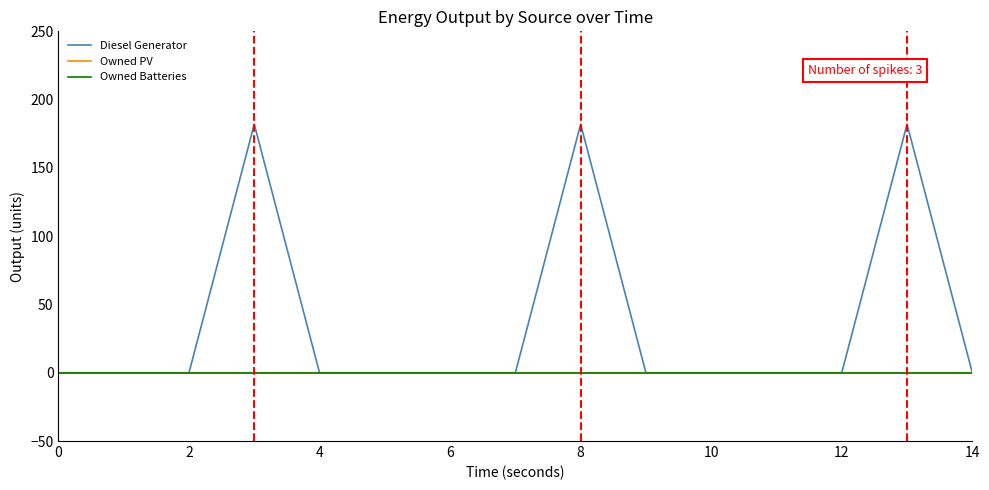

In Diesel Generator, how many points are higher than both neighbors (excluding endpoints)?

3